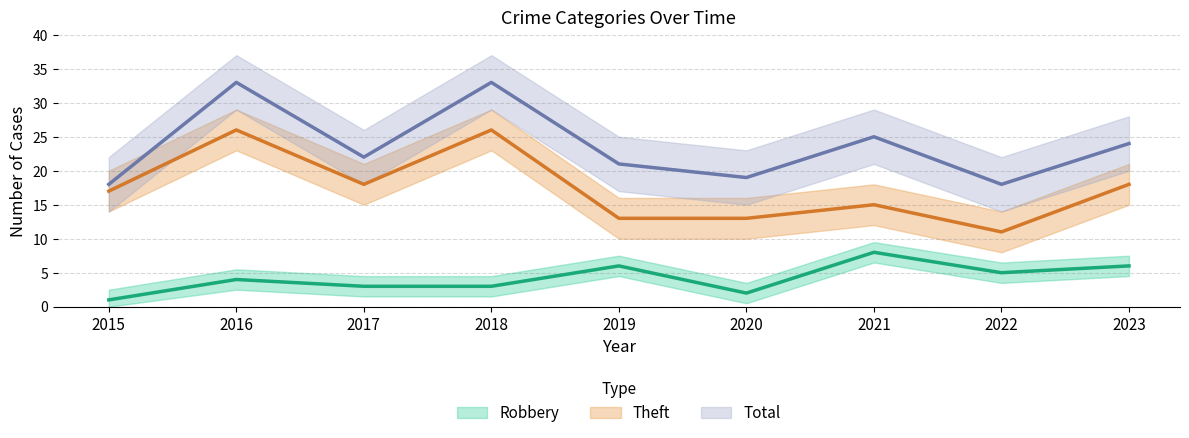

At 2018, list the series in order from smallest to largest.

Robbery, Theft, Total